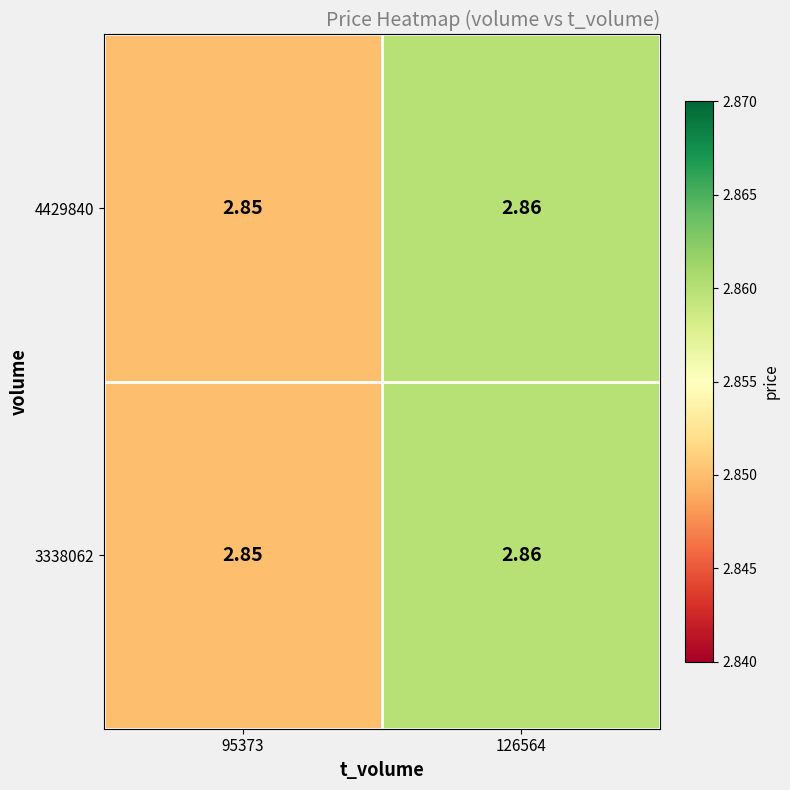

Is the value of 3338062 at 95373 greater than the value of 4429840 at 126564?

No